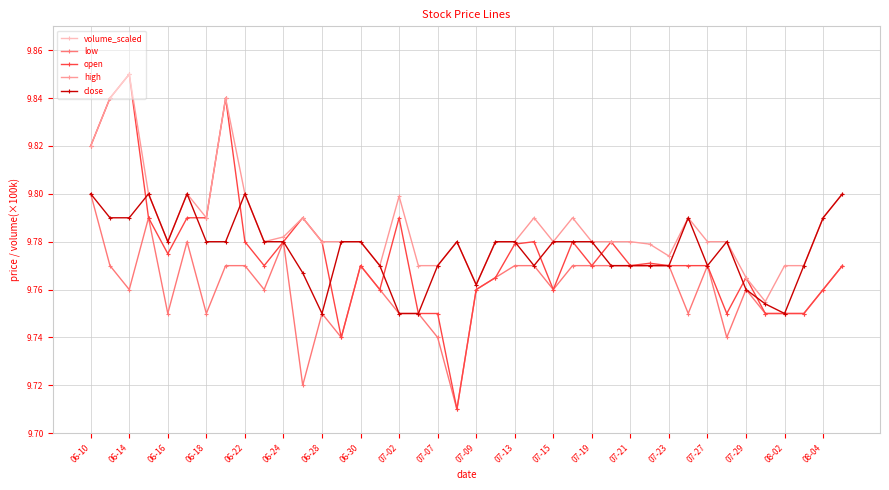

True or false: high has more than 2 points higher than both neighbors.

True